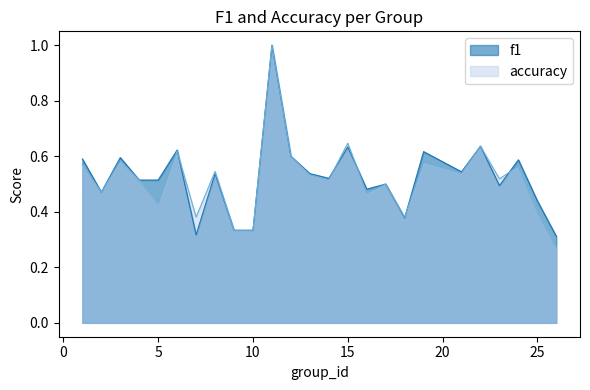

List the series in order of their overall mean, lowest first.

accuracy, f1